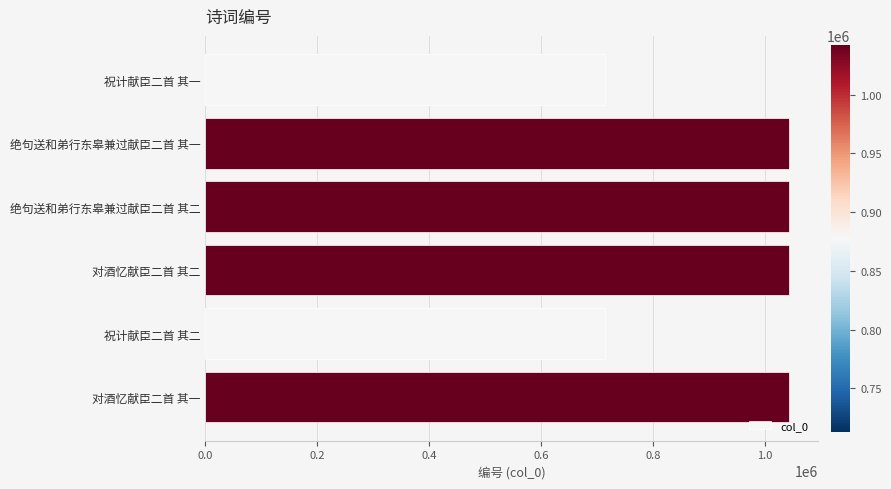

What is the sum of all values?

5594177